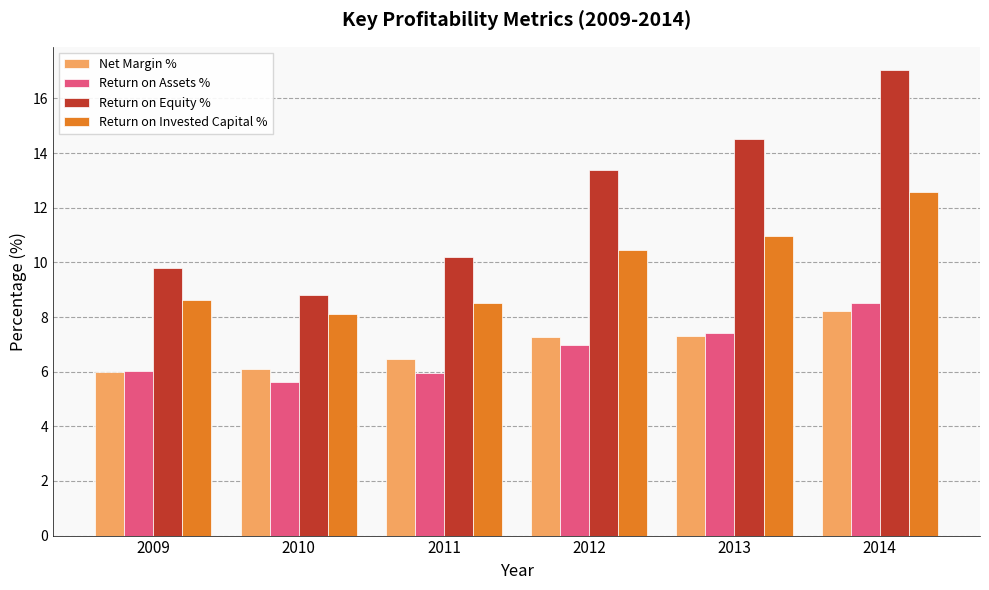

Which series has the largest range (max minus min)?

Return on Equity %